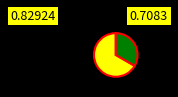

Does any single category account for the majority?

Yes